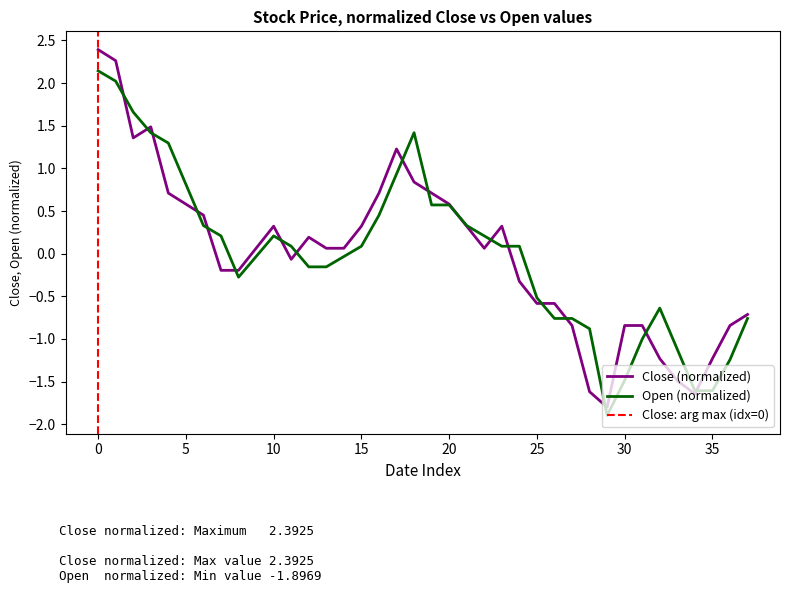

What are all the series names shown in the legend?

Close, Open